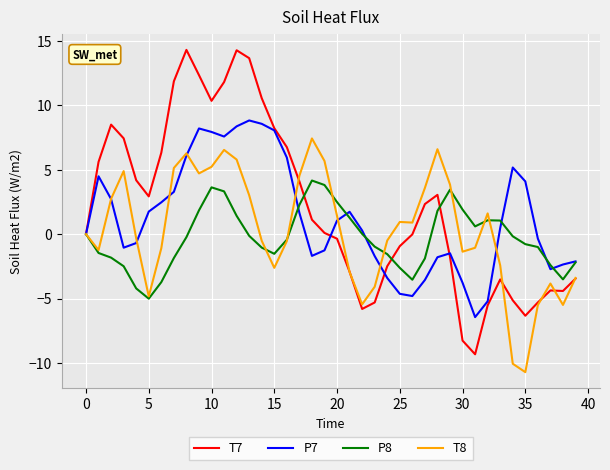

What is the smallest value displayed?

-10.7